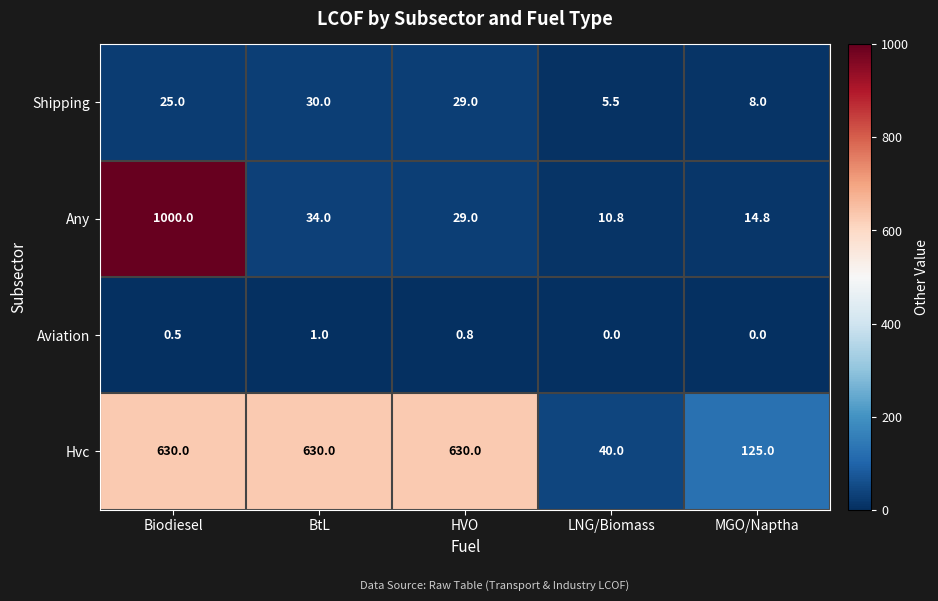

Count the number of categories in the chart.

5